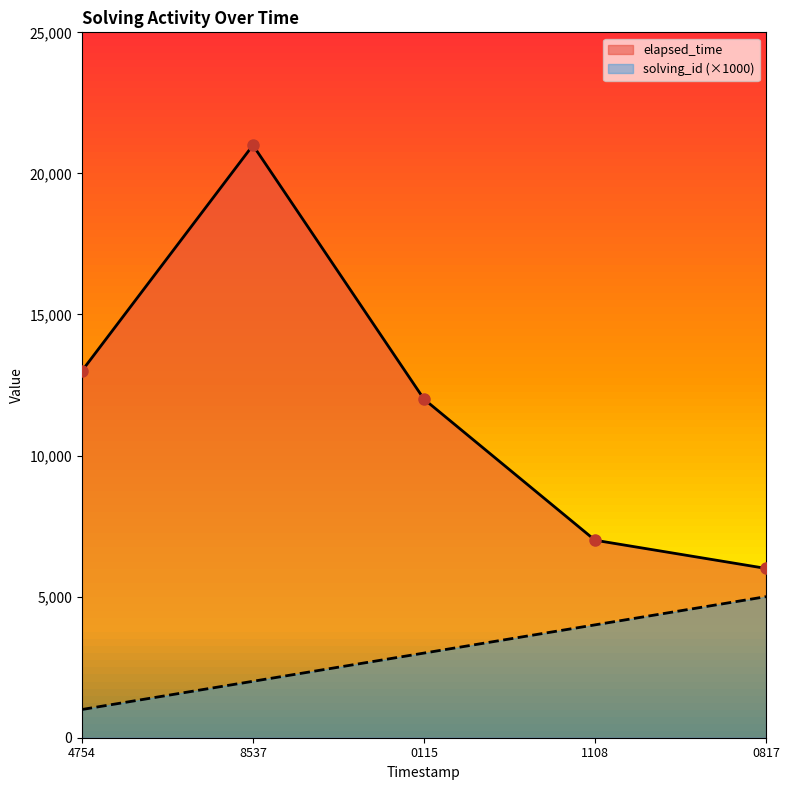

The elapsed_time series shows 2667 at 1108. True or false?

False